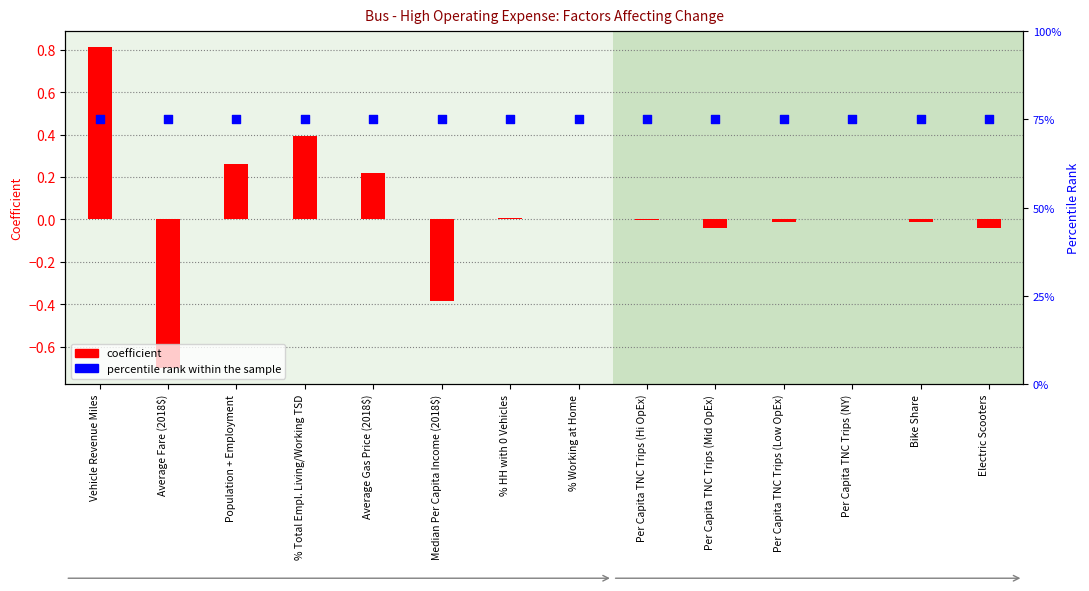

Which series contains the highest Y value?

percentile rank within the sample